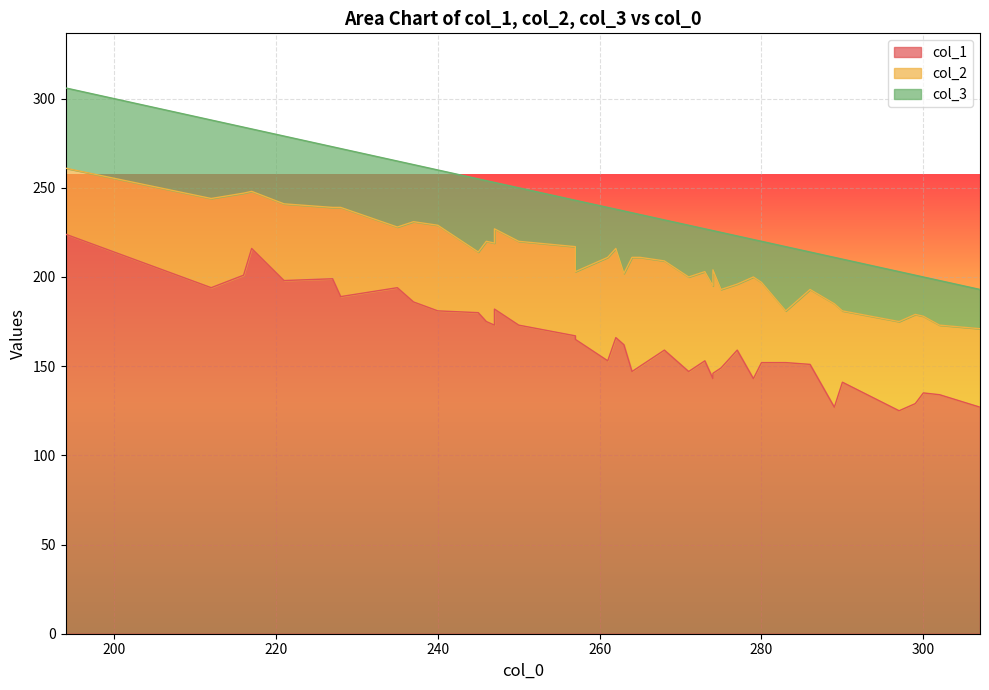

At which category is the sum across all series the highest?

194